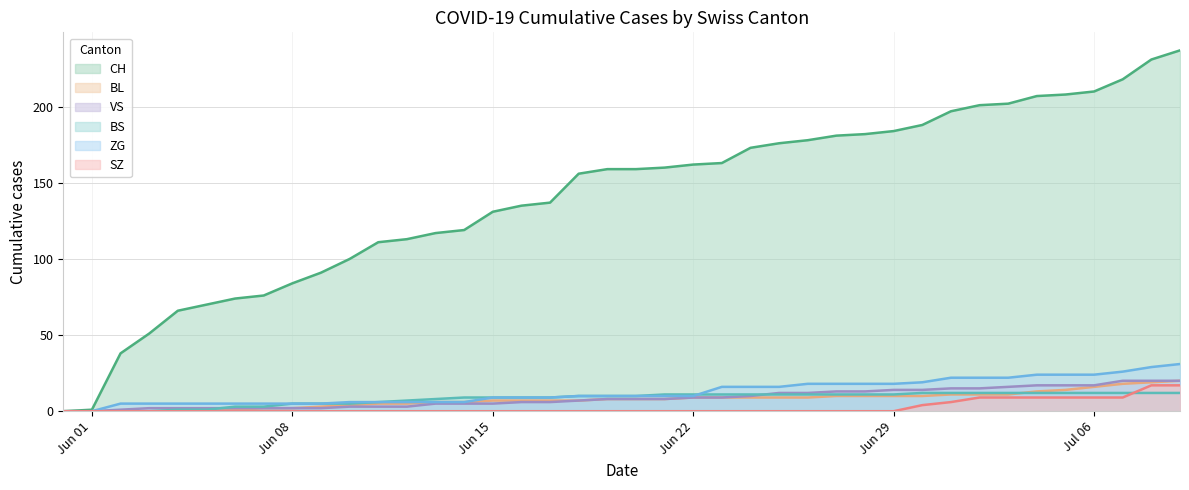

Which series has the largest total across all categories?

CH